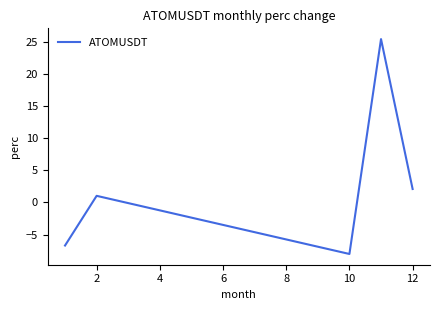

What is the average value?

2.8